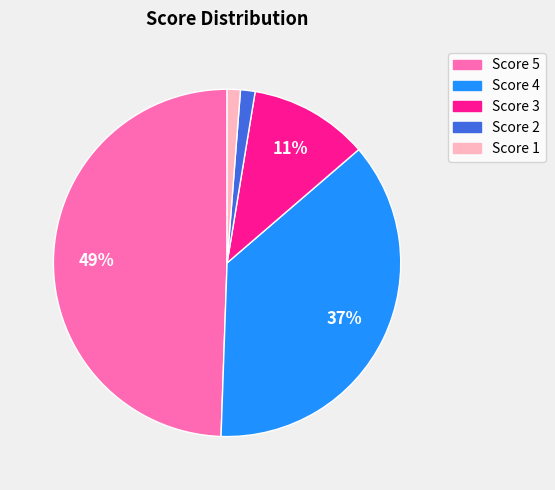

Combined, do Score 1 and Score 4 account for over 50%?

No